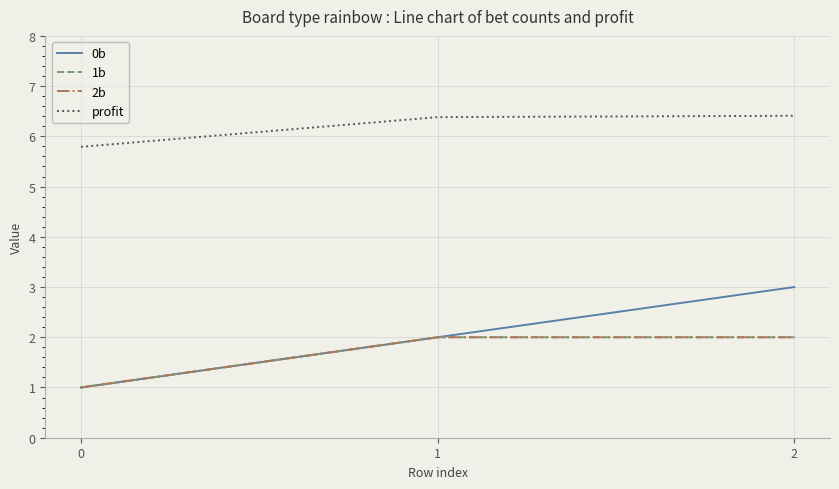

List the series in order of their peak value, lowest first.

1b, 2b, 0b, profit